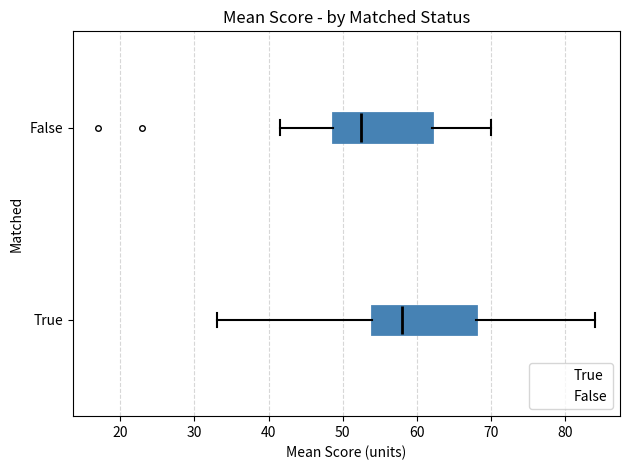

Reading bottom to top, read every box against the x-axis: the position of its median line, the range the box covers, and the ends of its whiskers. The values are not printed on the chart, so give them approximately, as read against the axis.

True: median 58, box 54 to 68, whiskers 33 to 84
False: median 53, box 49 to 62, whiskers 42 to 70